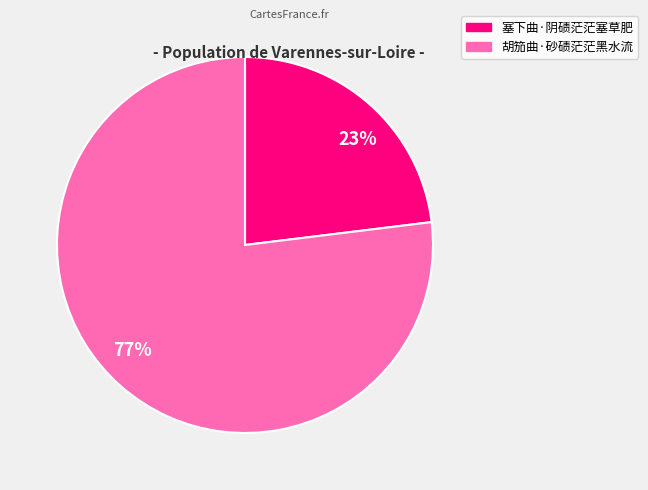

To the nearest percent, what is the average slice percentage?

50%